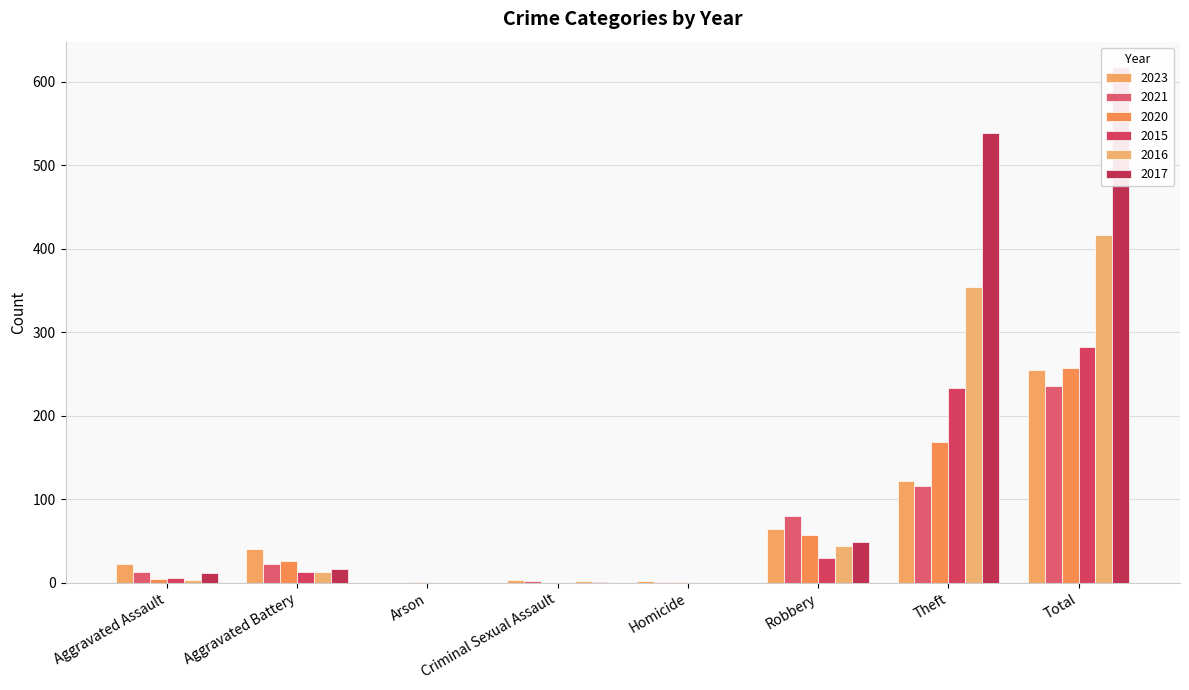

At which category is the sum across all series the highest?

Total